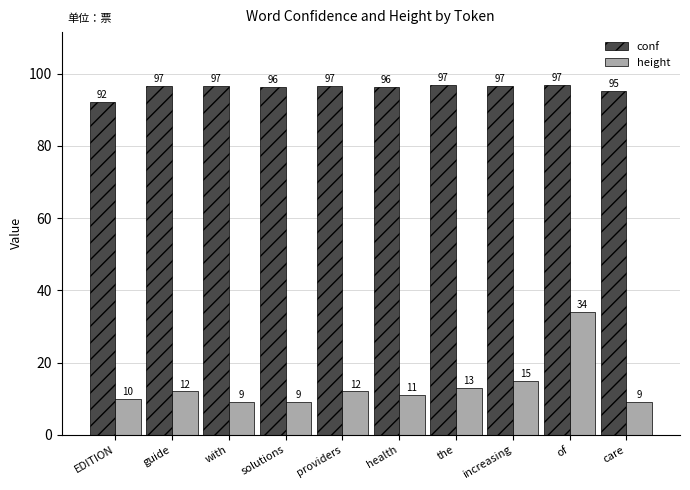

Rank the series at with from lowest to highest value.

height, conf